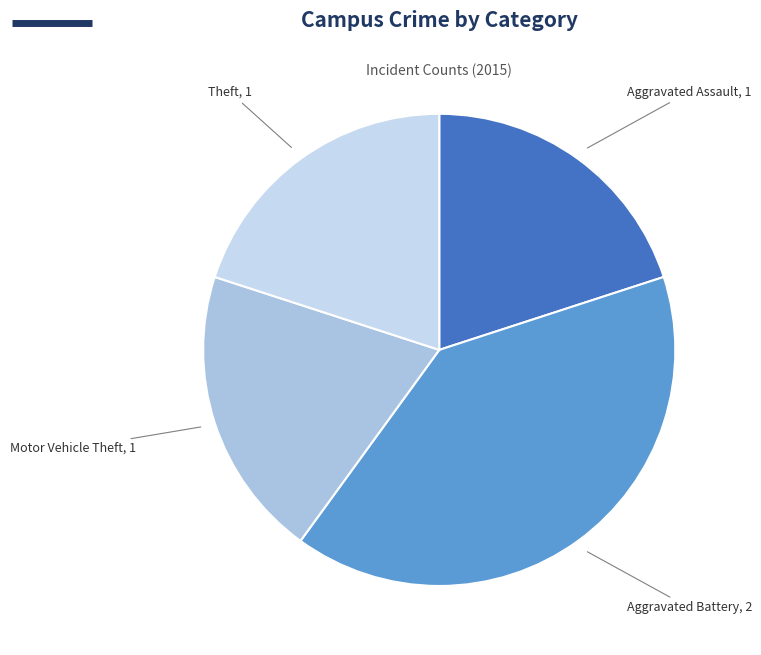

How many slices are in this pie chart?

4